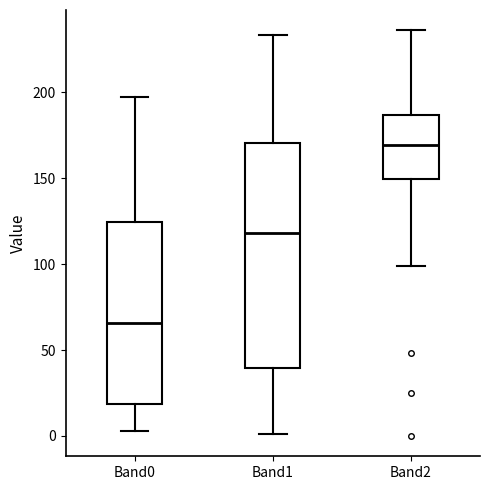

Where does the lower whisker of the box for Band2 end on the y-axis? The values are not printed on the chart, so give them approximately, as read against the axis.

100